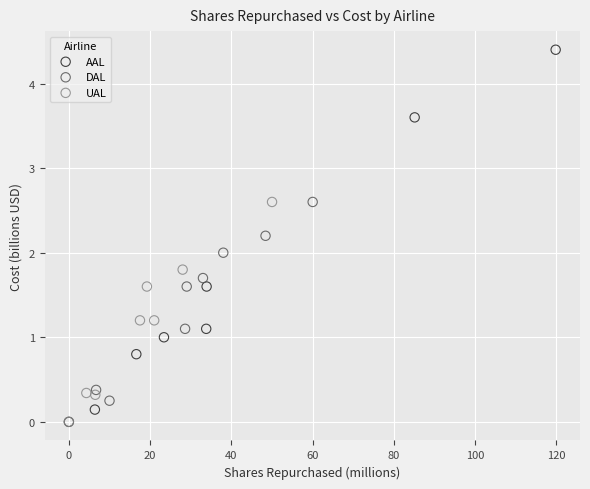

Which series reaches the maximum Y coordinate?

AAL